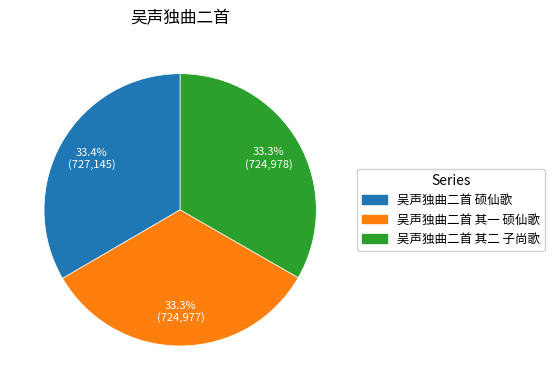

True or false: 吴声独曲二首 其一 硕仙歌 accounts for 33% of the total.

True